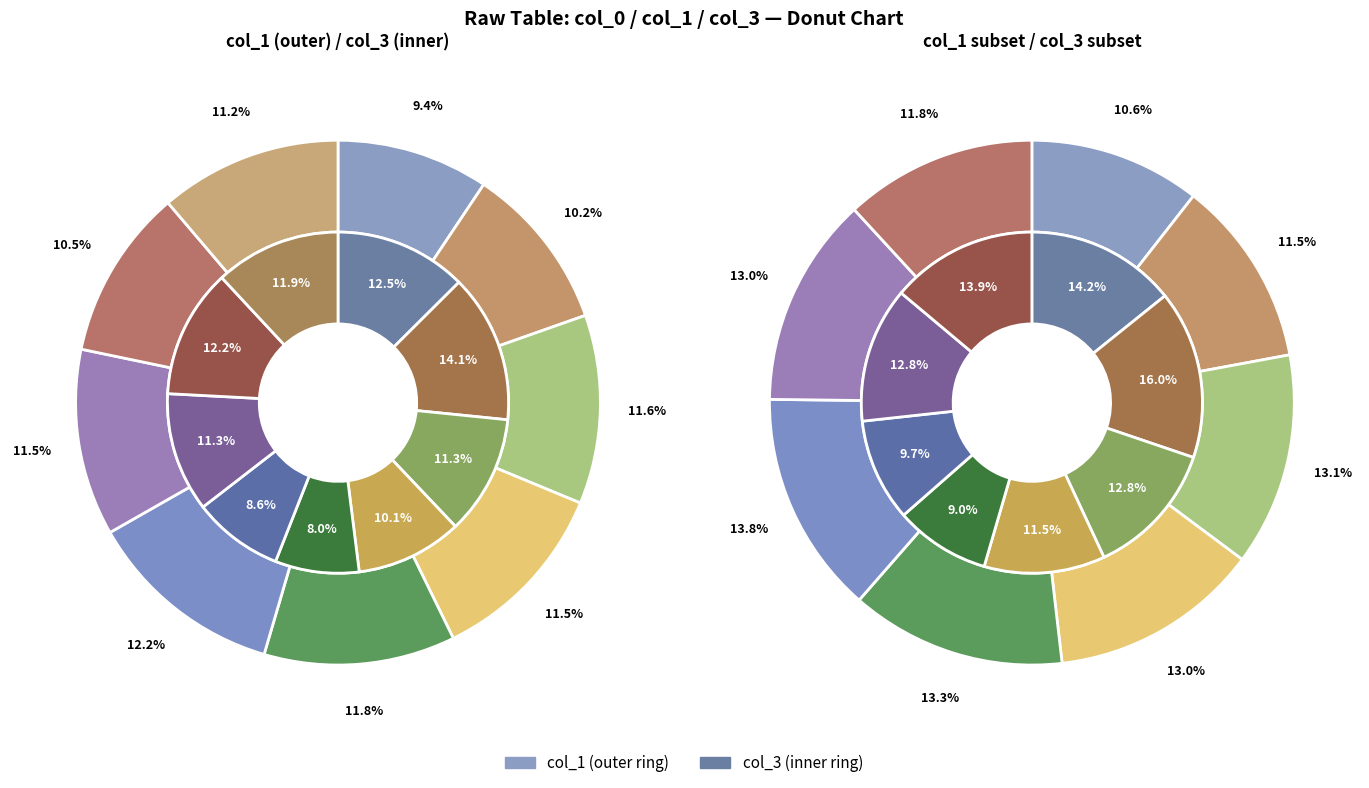

True or false: 26 accounts for 12% of the total.

True